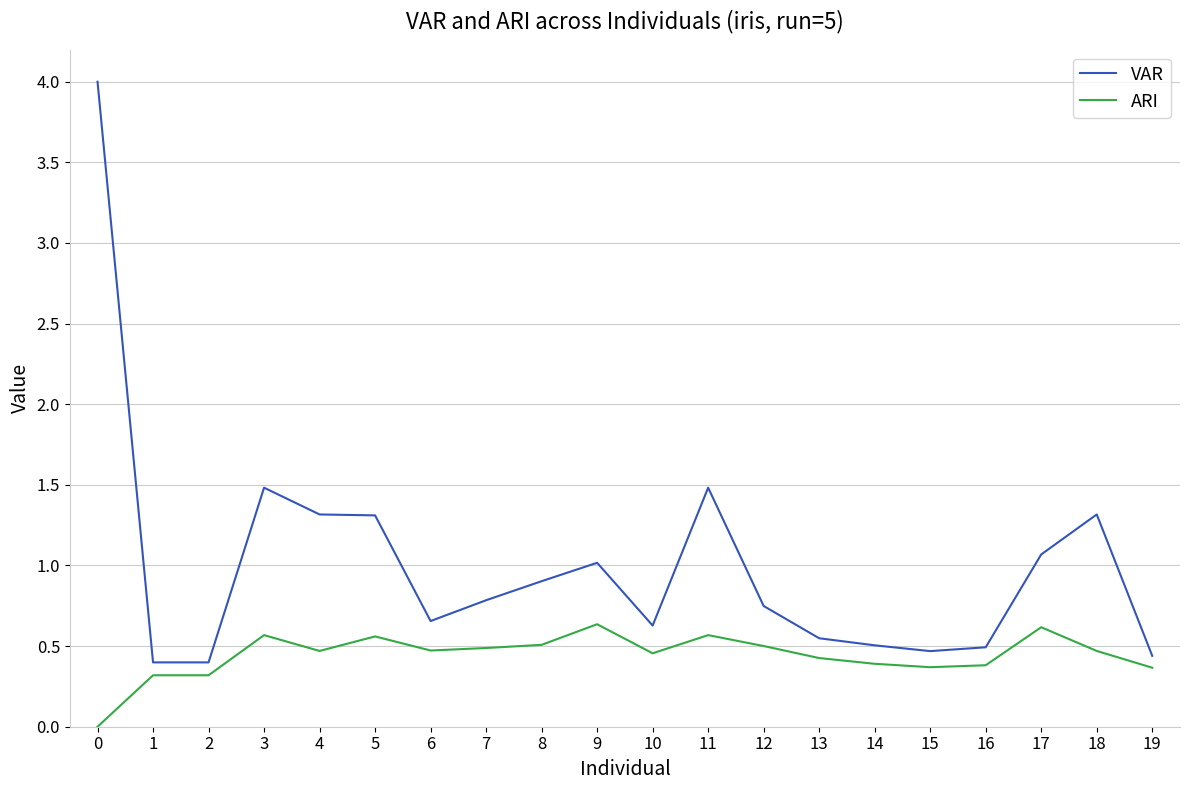

What value does the VAR series have at 7?

0.8